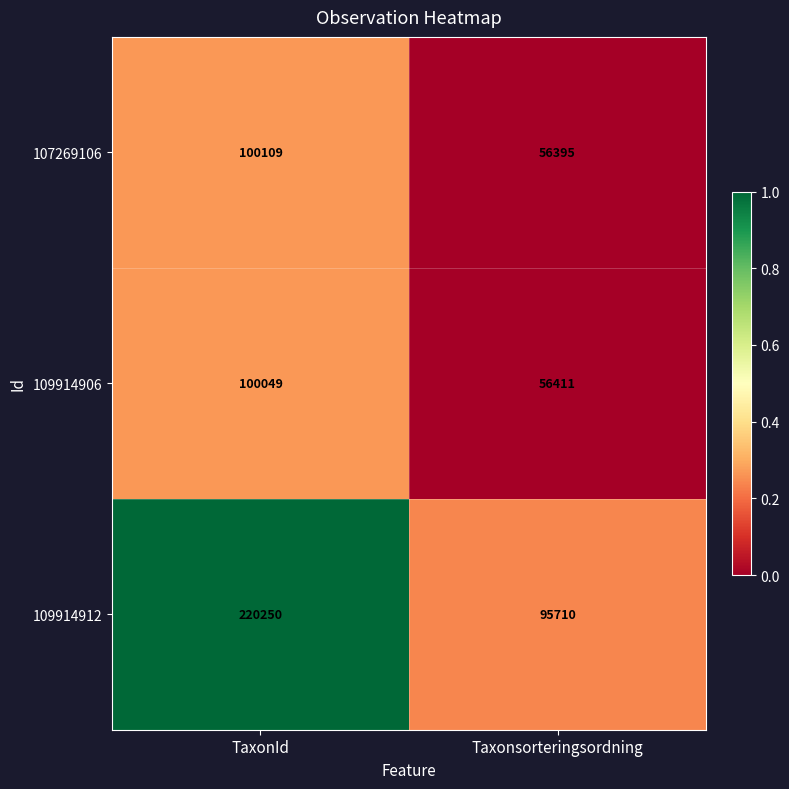

The 107269106 series shows 56395 at Taxonsorteringsordning. True or false?

True